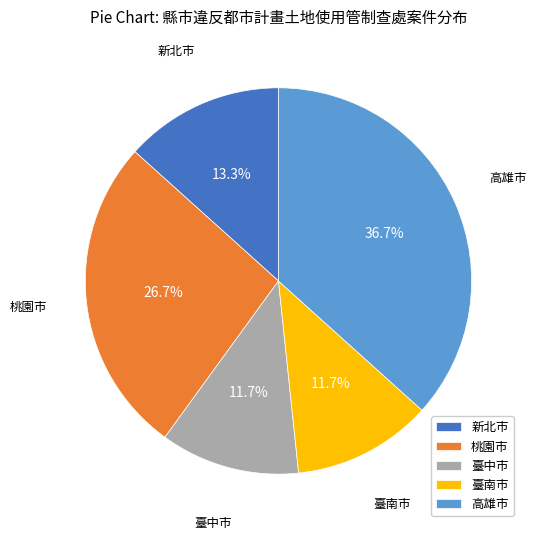

Does 臺中市 account for over 50% of the chart?

No